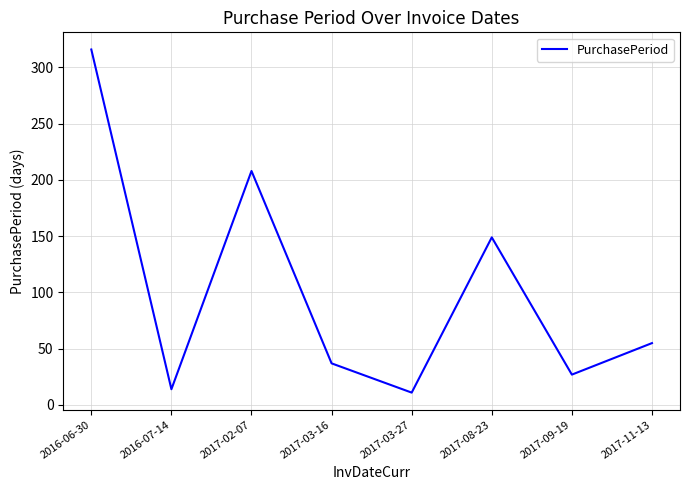

True or false: there are more than 1 points higher than both neighbors.

True